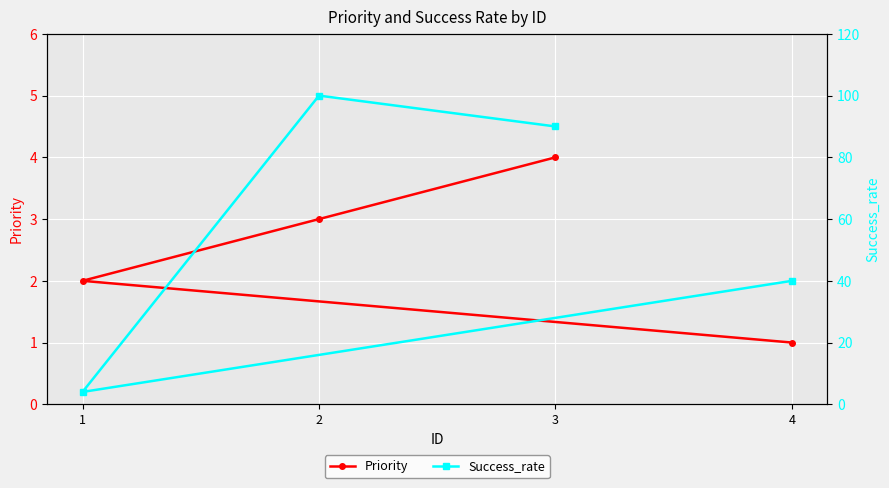

True or false: Priority has more than 1 interior local peaks.

False